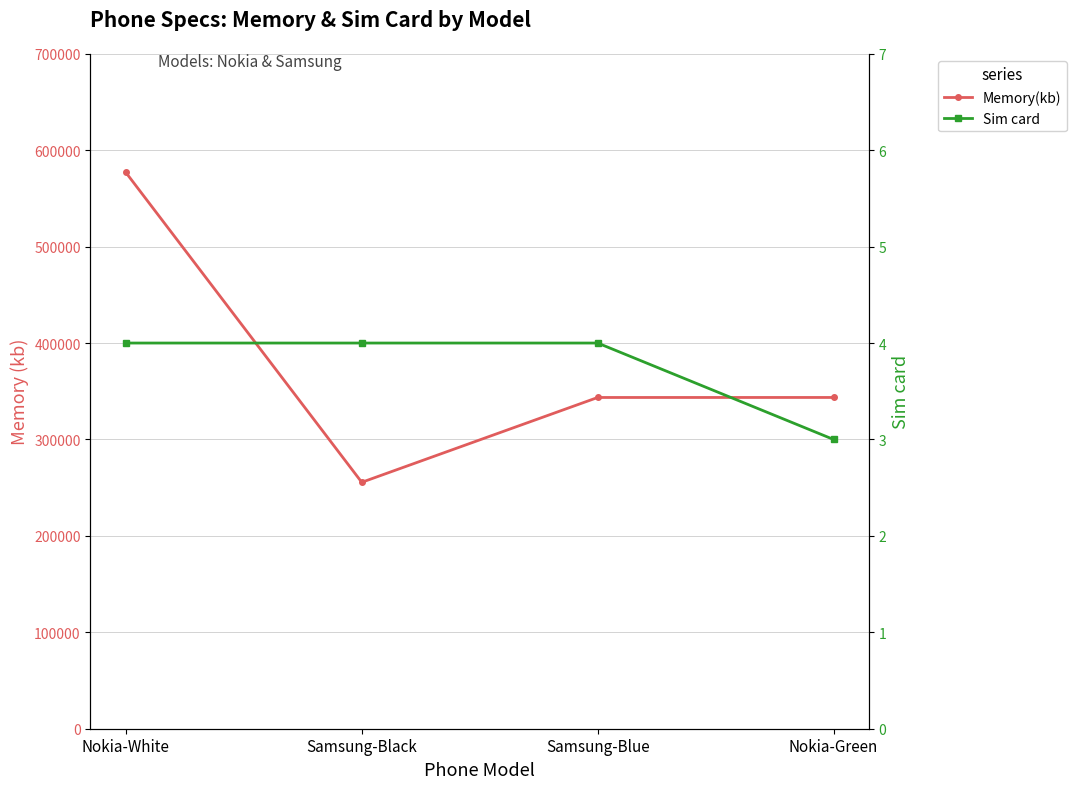

True or false: Memory(kb) has a value of 343555 at Nokia-Green.

True